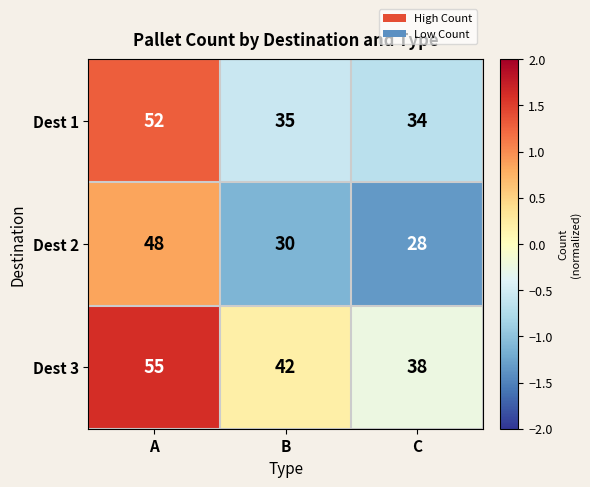

True or false: Dest 1 has a value of 35 at B.

True